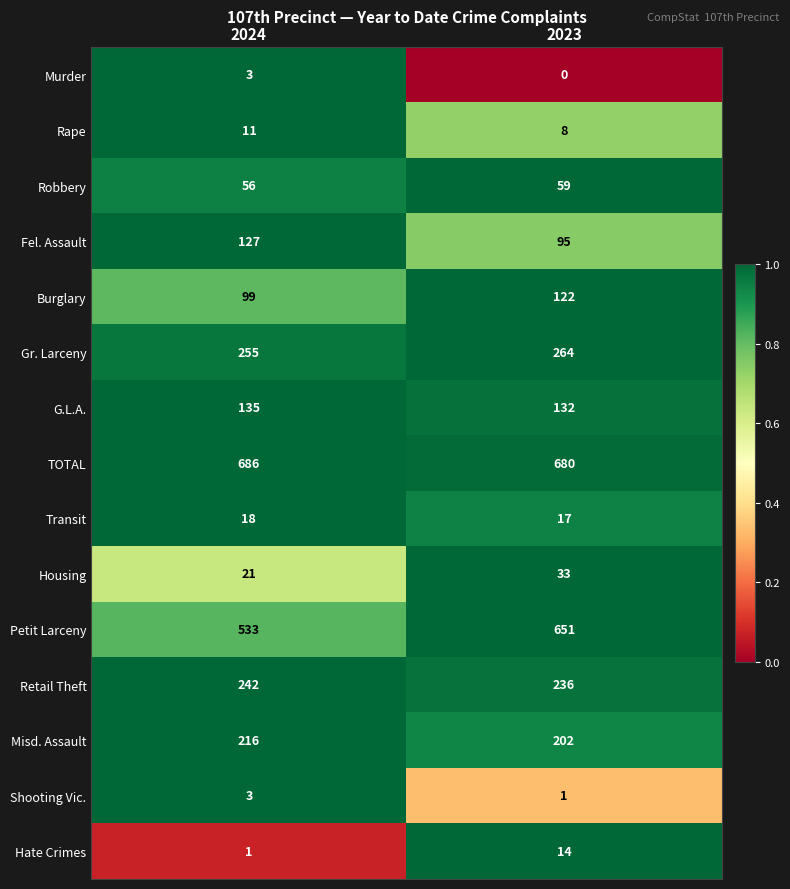

The Murder series shows 1 at 2023. True or false?

False